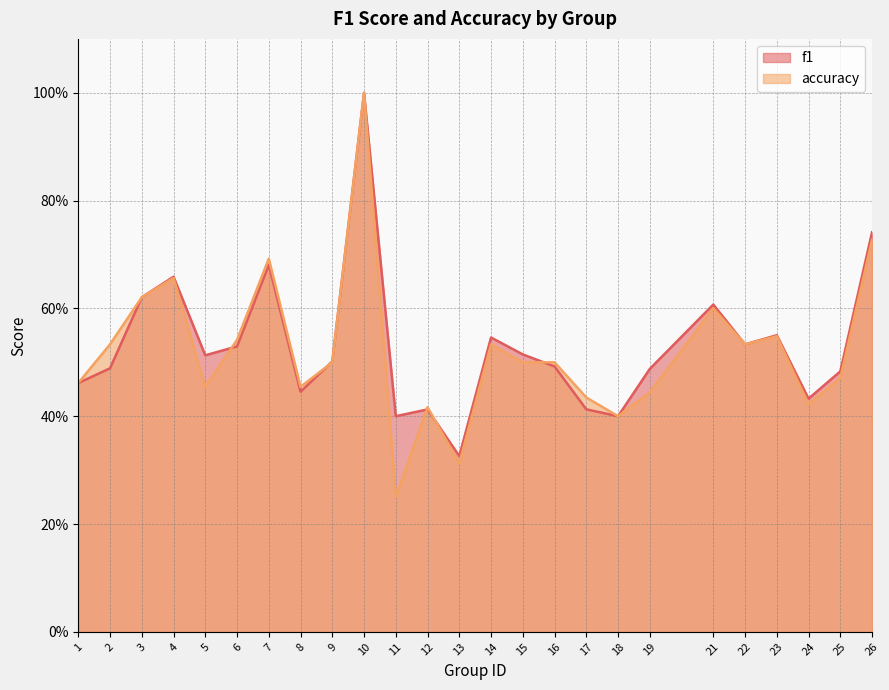

True or false: accuracy has a value of 0.5 at 8.

True